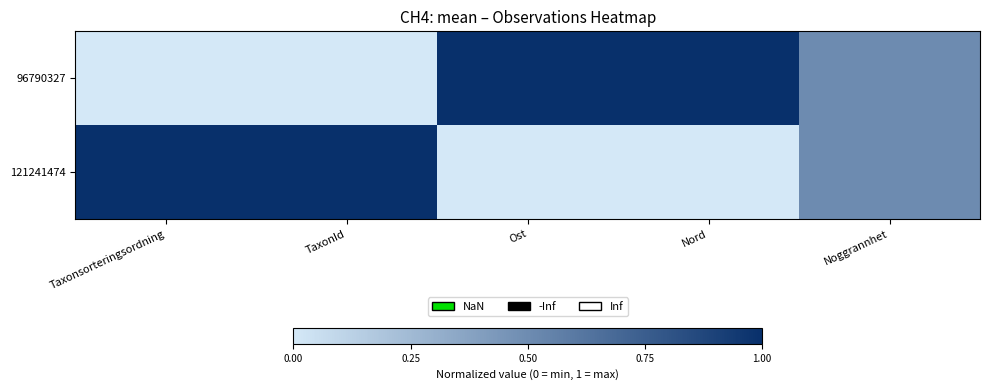

What is the greatest value displayed?

1.0